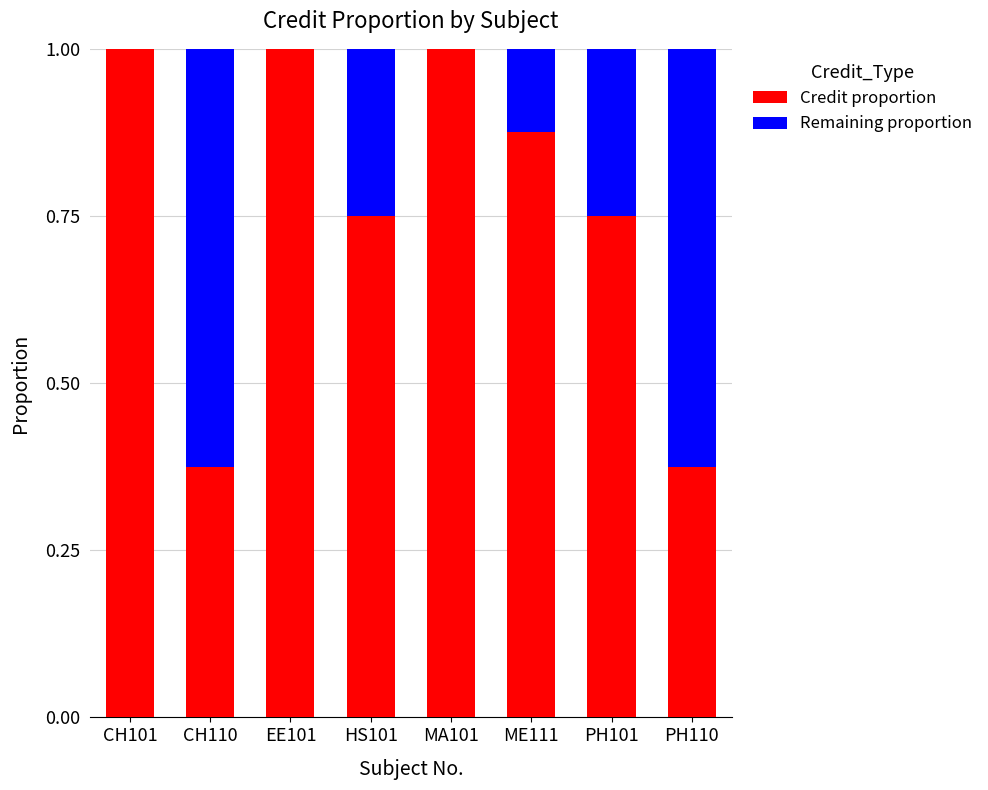

What is the sum of the Credit proportion values at ME111 and CH101?

1.9